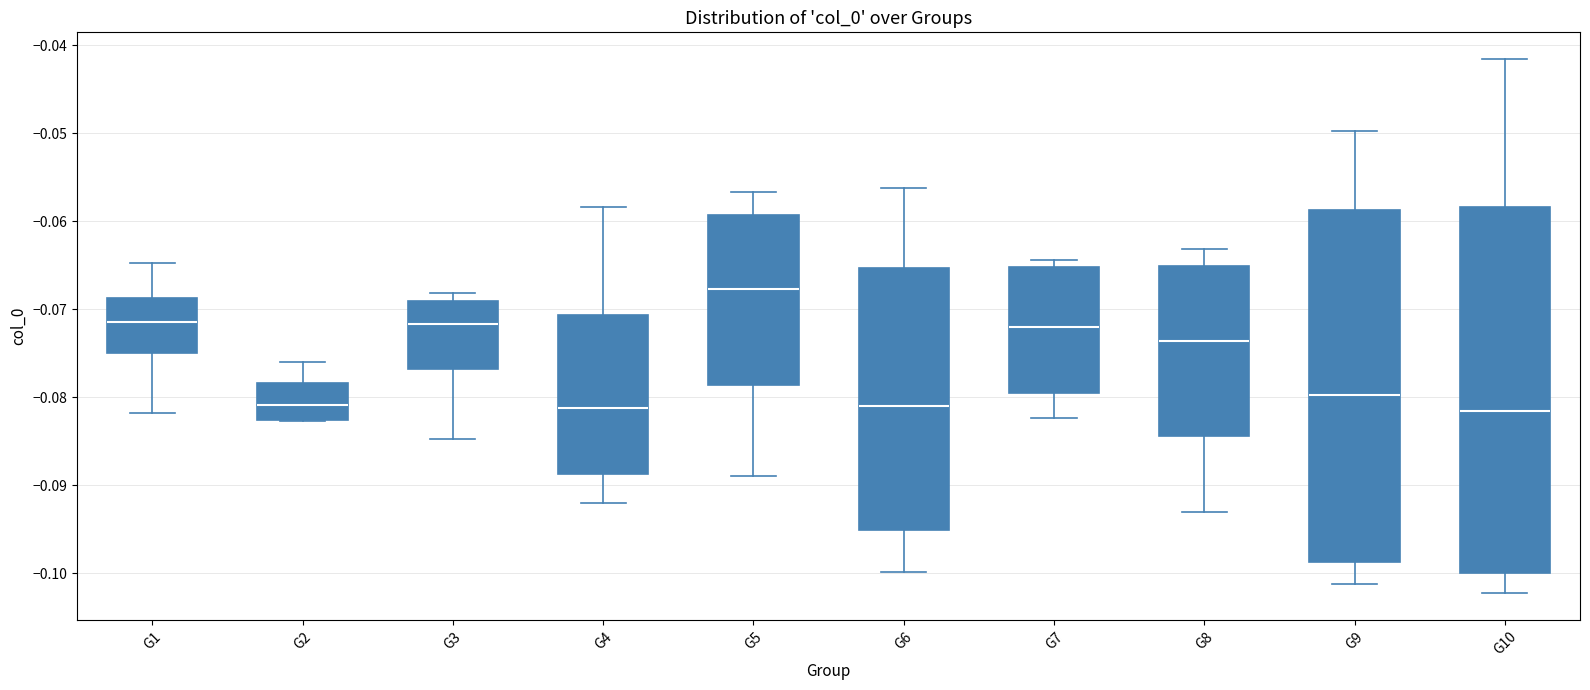

Reading left to right, transcribe this box plot: for each box, give where its median line is, the range the box spans, and where its two whiskers end, as read against the y-axis. The values are not printed on the chart, so give them approximately, as read against the axis.

G1: median -0.071, box -0.075 to -0.069, whiskers -0.082 to -0.065
G2: median -0.081, box -0.083 to -0.078, whiskers -0.083 to -0.076
G3: median -0.072, box -0.077 to -0.069, whiskers -0.085 to -0.068
G4: median -0.081, box -0.089 to -0.071, whiskers -0.092 to -0.058
G5: median -0.068, box -0.079 to -0.059, whiskers -0.089 to -0.057
G6: median -0.081, box -0.095 to -0.065, whiskers -0.100 to -0.056
G7: median -0.072, box -0.080 to -0.065, whiskers -0.082 to -0.064
G8: median -0.074, box -0.084 to -0.065, whiskers -0.093 to -0.063
G9: median -0.080, box -0.099 to -0.059, whiskers -0.101 to -0.050
G10: median -0.082, box -0.100 to -0.058, whiskers -0.102 to -0.042